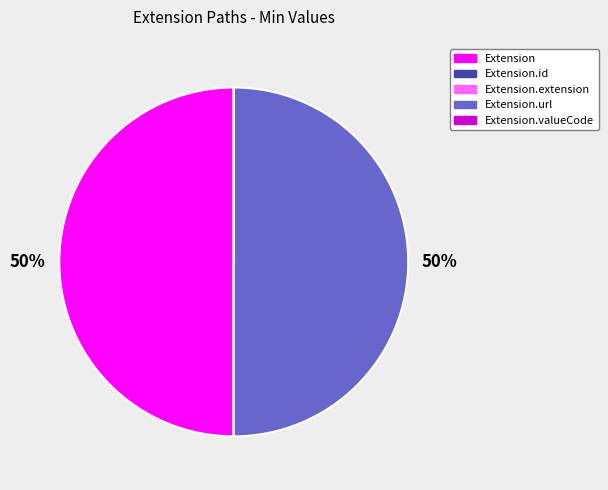

To the nearest percent, what is the average slice percentage?

20%